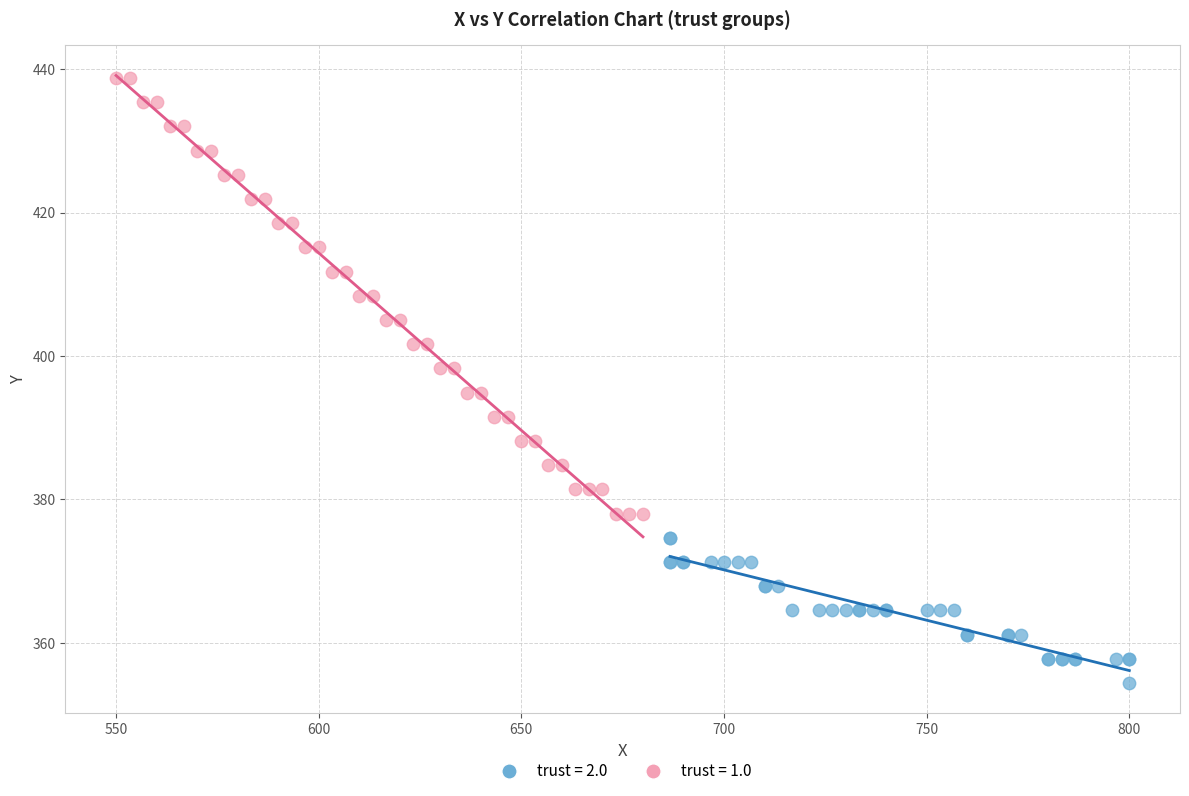

Which series reaches the maximum Y coordinate?

trust = 1.0